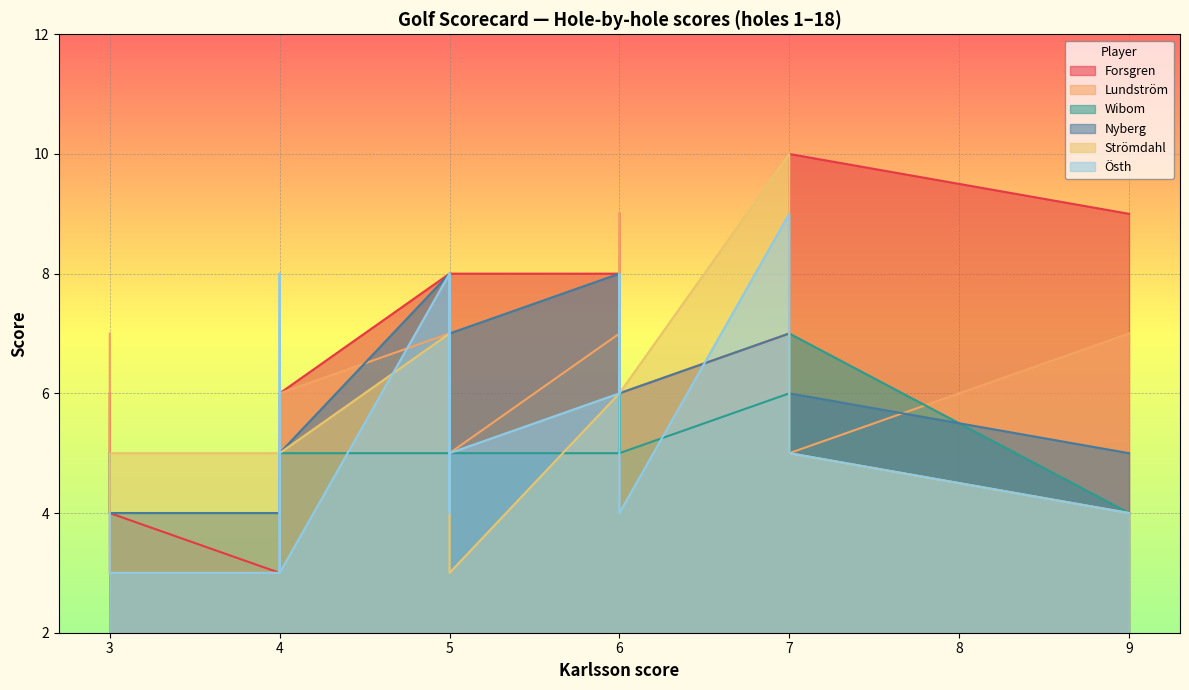

How many data points in Lundström are less than 6?

8